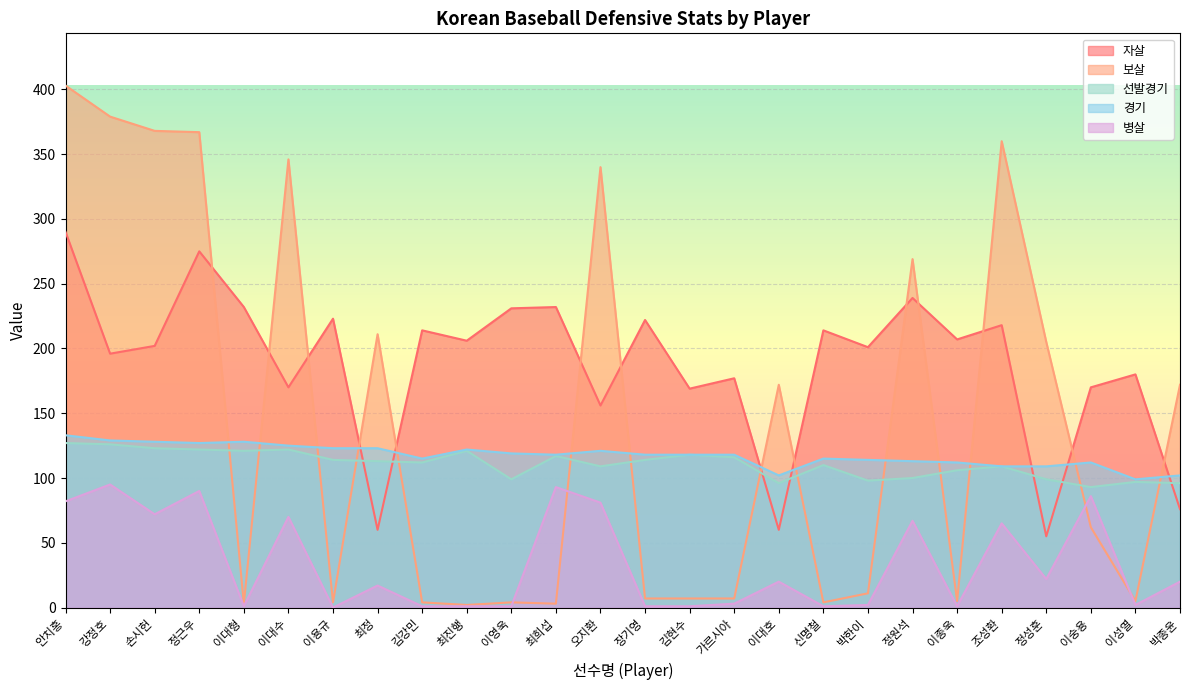

The value of 자살 at 강정호 is 196. True or false?

True